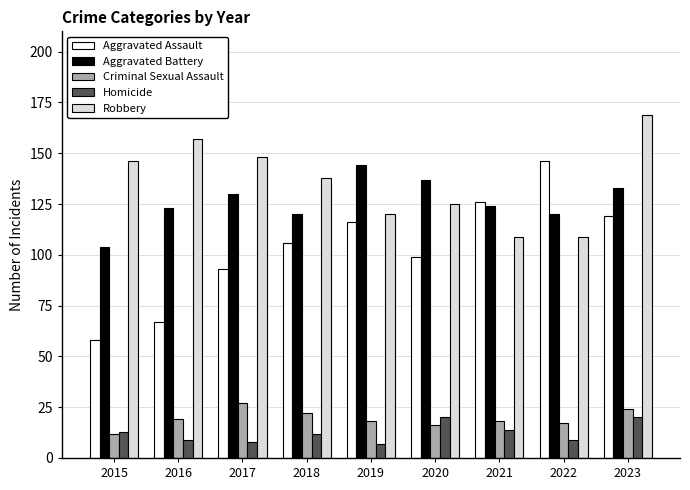

Reading right to left, extract all data points from this chart.

Aggravated Assault: 2023=119	2022=146	2021=126	2020=99	2019=116	2018=106	2017=93	2016=67	2015=58
Aggravated Battery: 2023=133	2022=120	2021=124	2020=137	2019=144	2018=120	2017=130	2016=123	2015=104
Criminal Sexual Assault: 2023=24	2022=17	2021=18	2020=16	2019=18	2018=22	2017=27	2016=19	2015=12
Homicide: 2023=20	2022=9	2021=14	2020=20	2019=7	2018=12	2017=8	2016=9	2015=13
Robbery: 2023=169	2022=109	2021=109	2020=125	2019=120	2018=138	2017=148	2016=157	2015=146